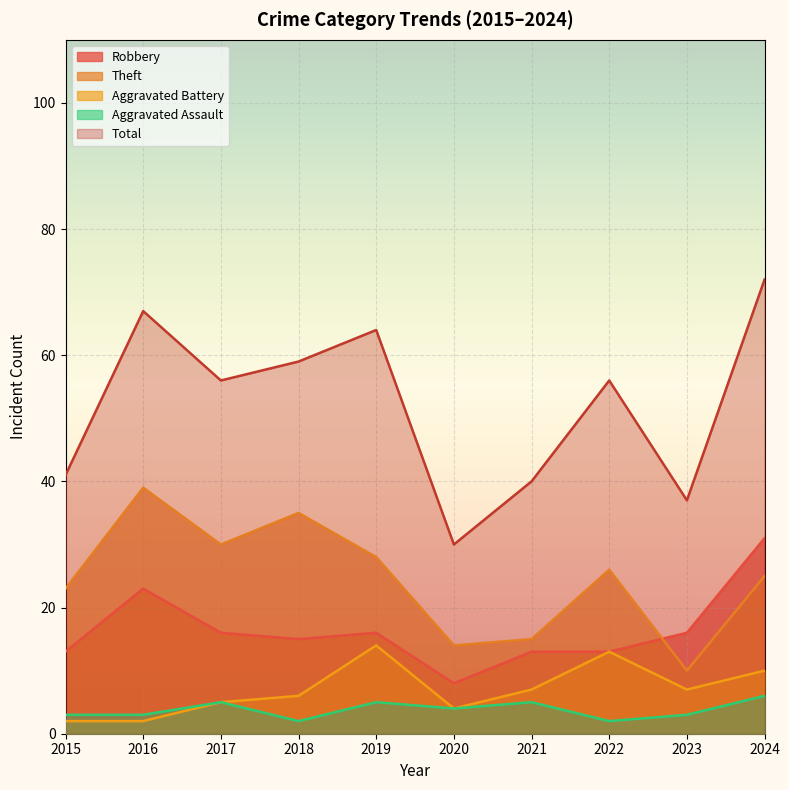

How many interior local peaks does the Total series have?

3